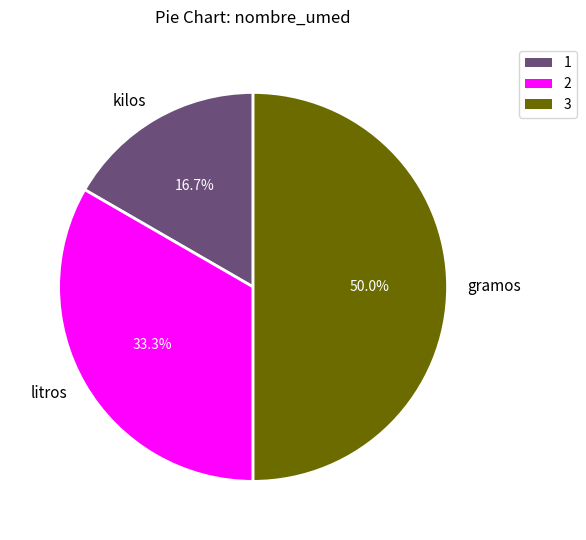

Count the number of slices in the pie.

3